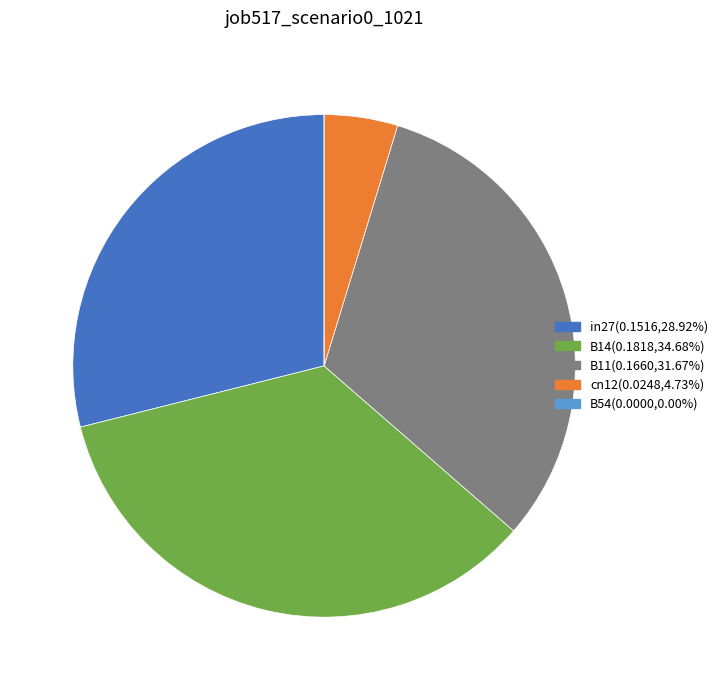

Is there any slice that represents more than half of the pie?

No